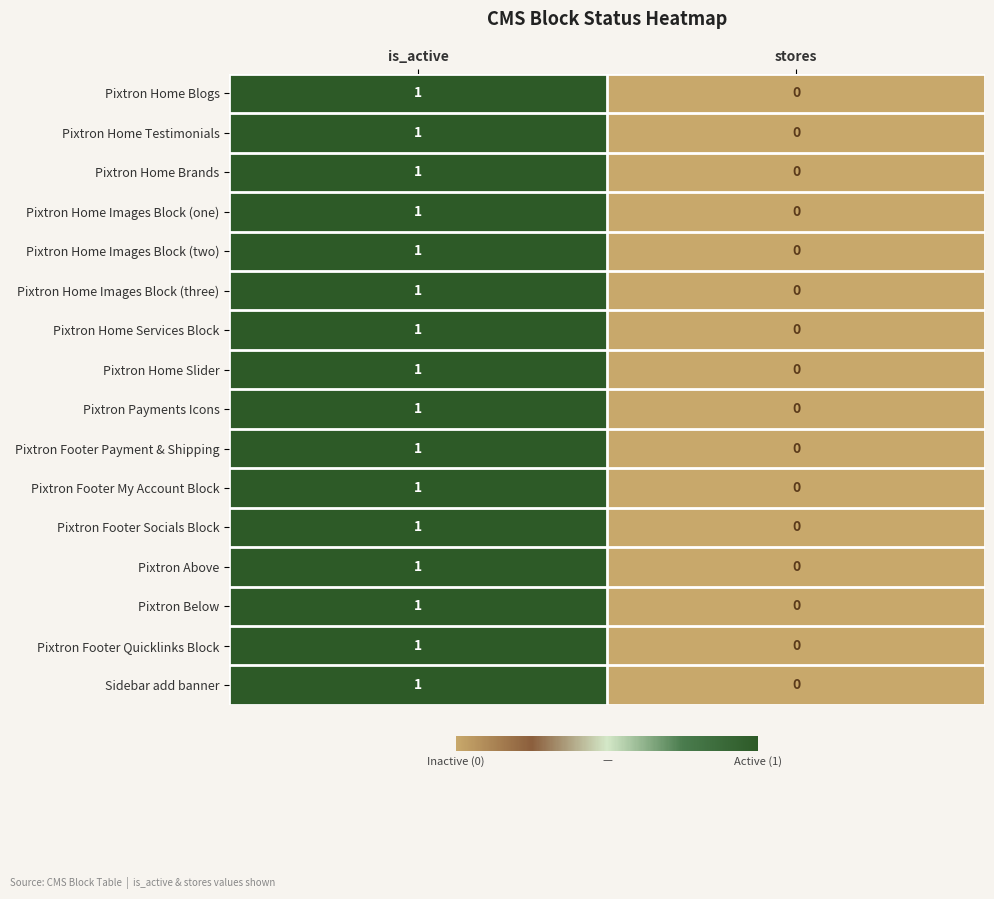

Rank the categories by Pixtron Payments Icons value from lowest to highest.

stores, is_active